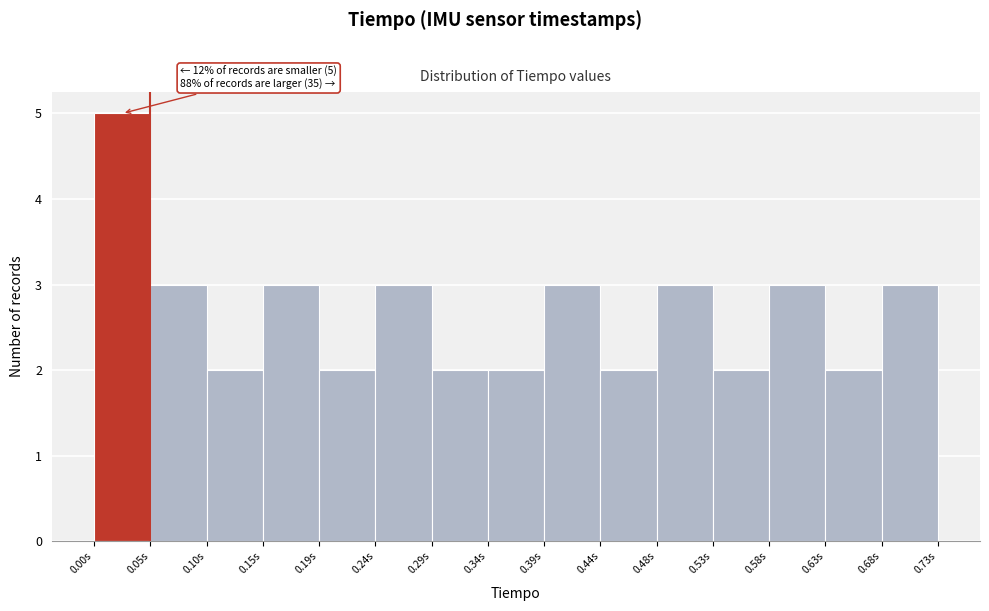

Which range on the x-axis has the tallest bar?

0.000 to 0.050